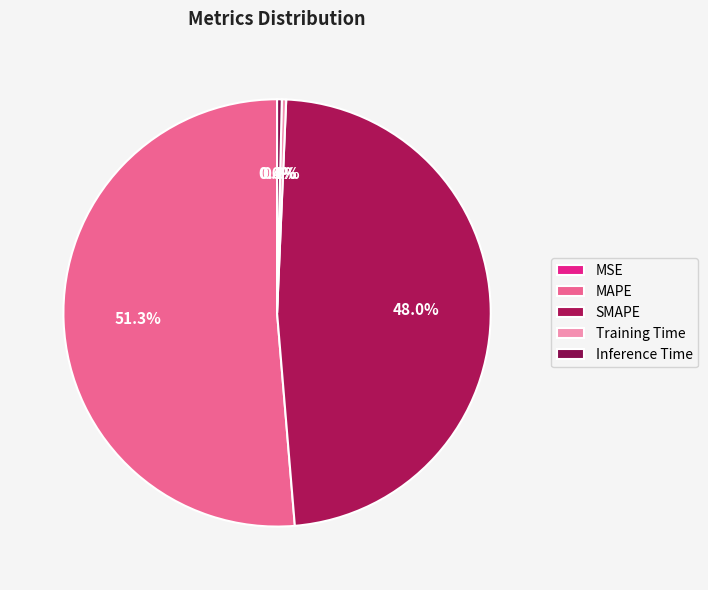

What portion of the pie excludes Inference Time?

99.6%